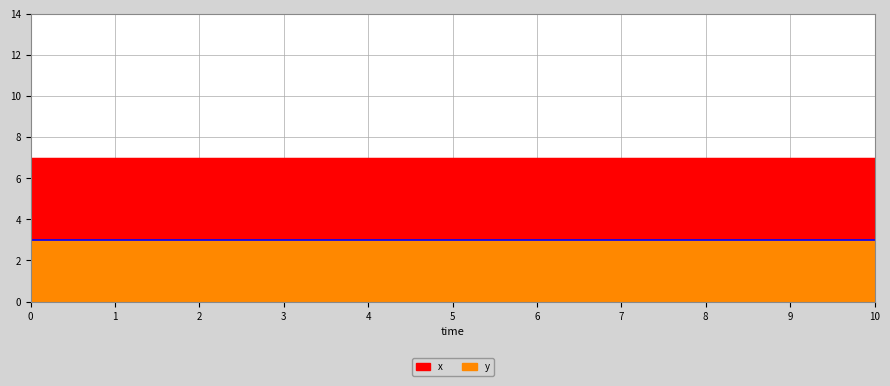

Reading left to right, transcribe all the data shown in this chart.

x: 7	7	7	7	7	7	7	7	7	7	7
y: 3	3	3	3	3	3	3	3	3	3	3